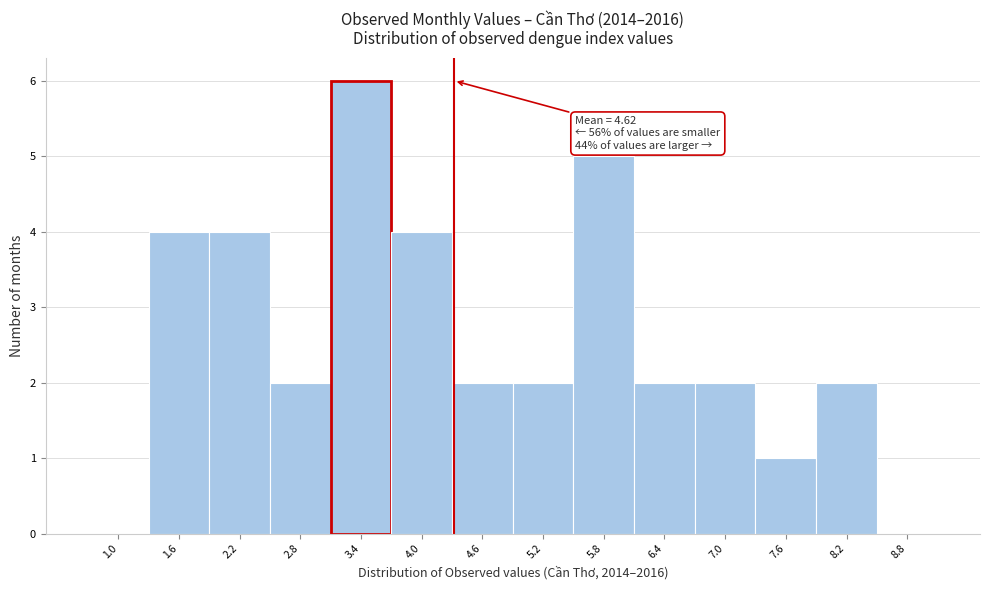

Reading left to right, transcribe all the data shown in this chart.

1.0=0	1.6=4	2.2=4	2.8=2	3.4=6	4.0=4	4.6=2	5.2=2	5.8=5	6.4=2	7.0=2	7.6=1	8.2=2	8.8=0